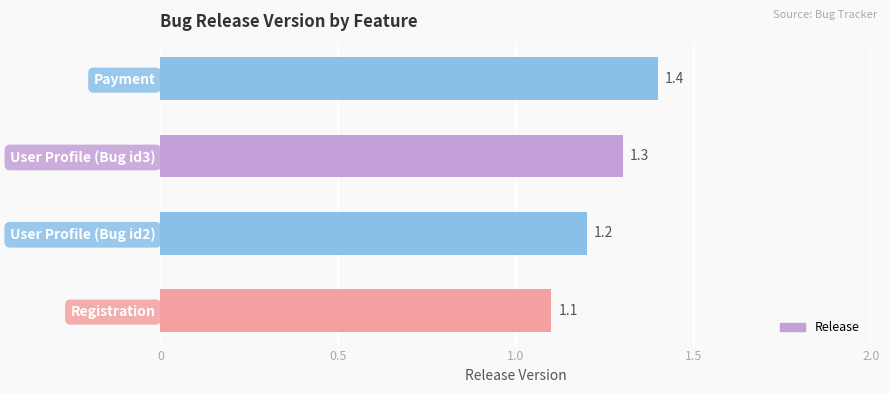

List the labels in order of value, smallest first.

Registration, User Profile (Bug id2), User Profile (Bug id3), Payment